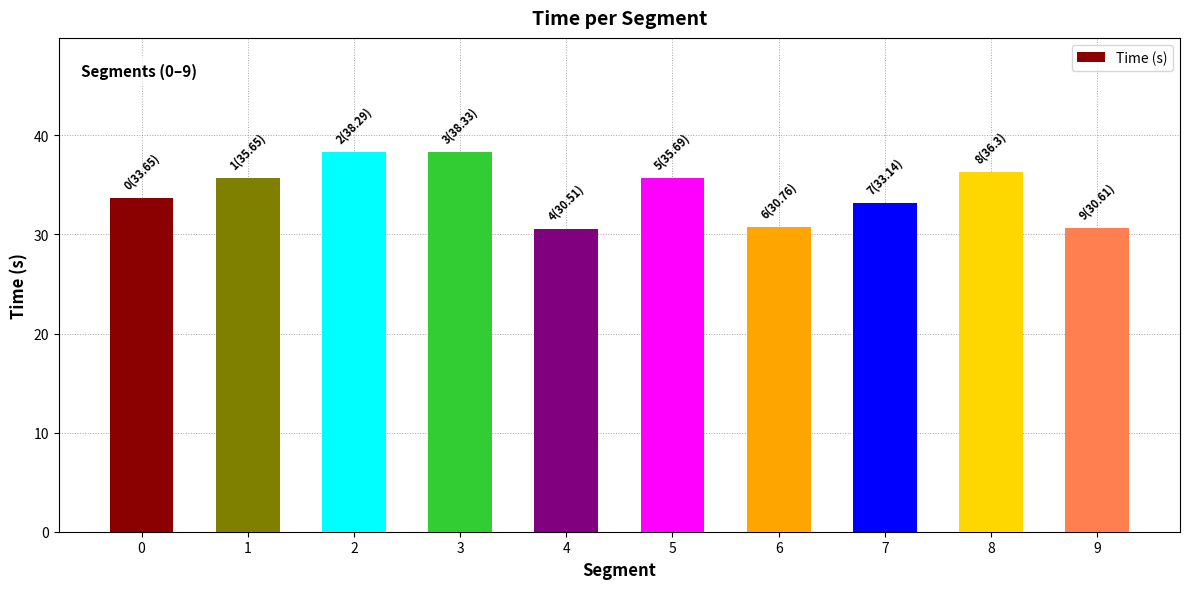

Is it true that the value at 4 is 18.9?

False